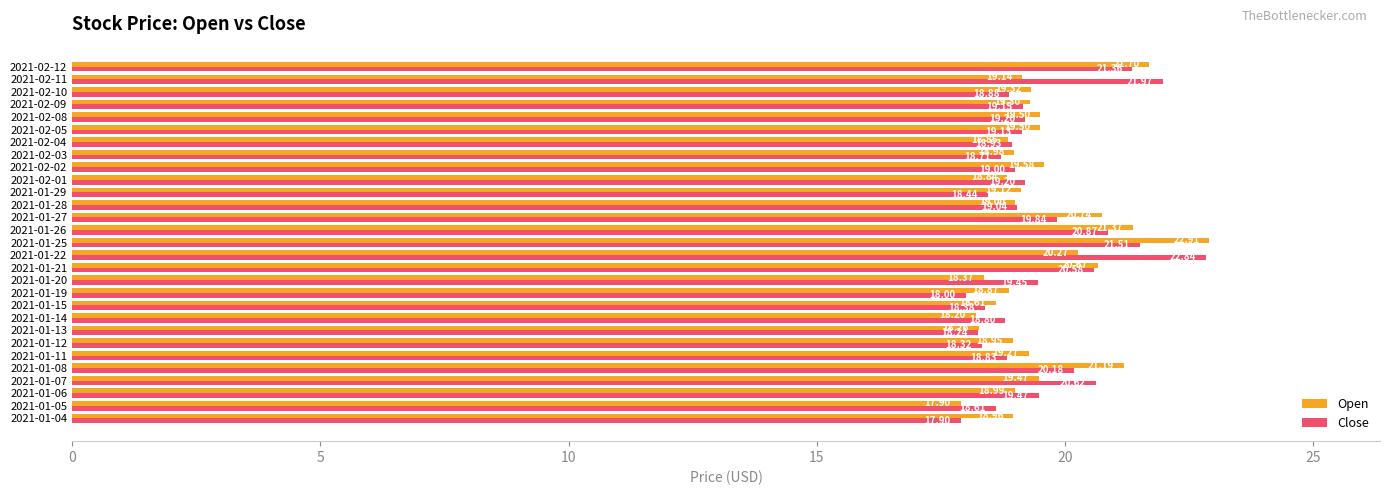

Which series has the largest range (max minus min)?

Open